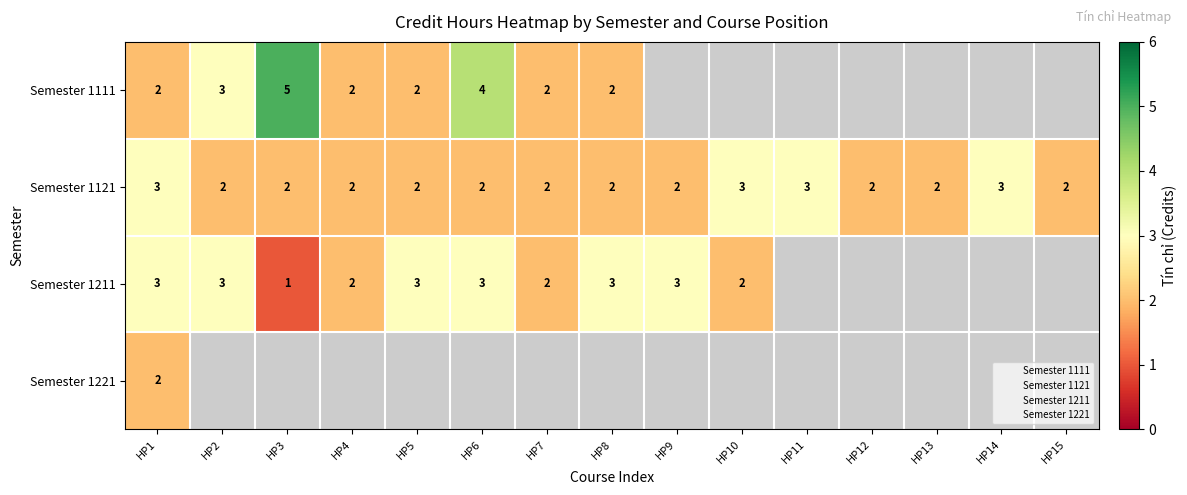

The value of Semester 1111 at HP1 is 1. True or false?

False